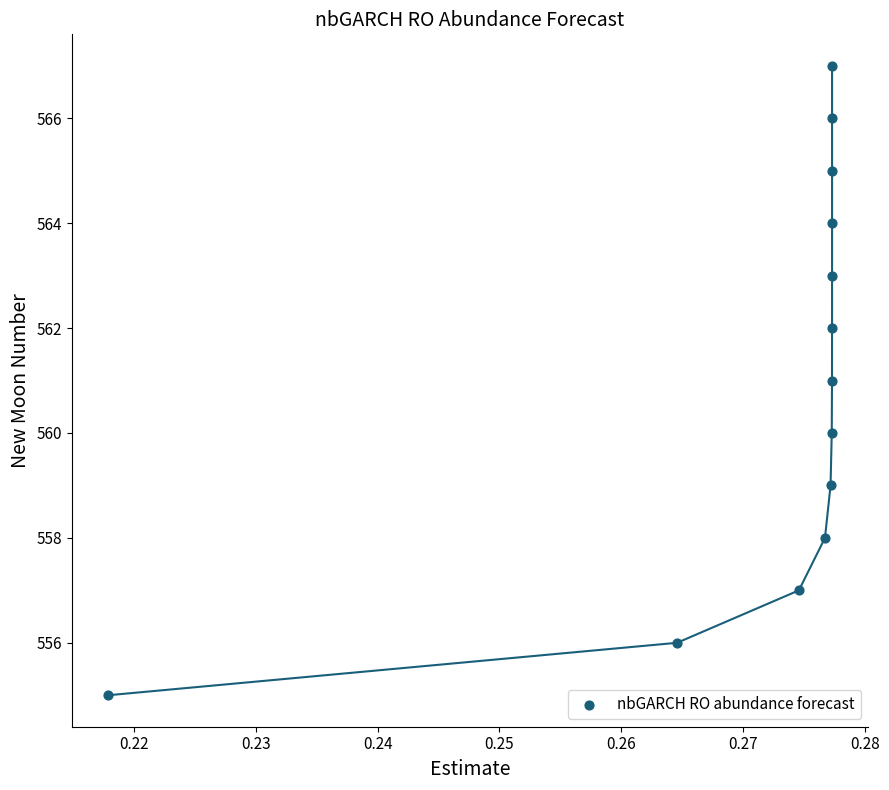

What is the range of Y values (max minus min)?

12